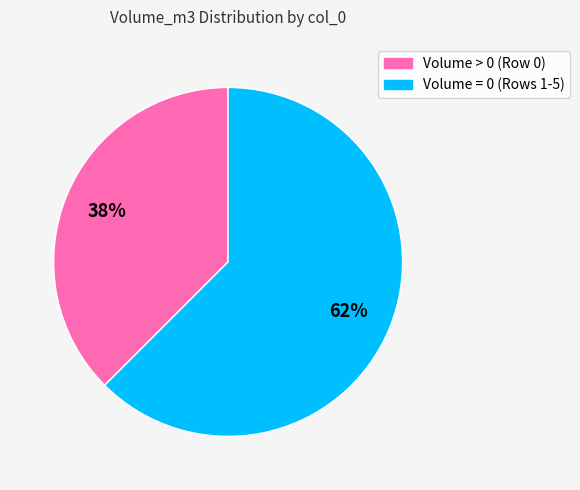

How many segments does this pie chart have?

2